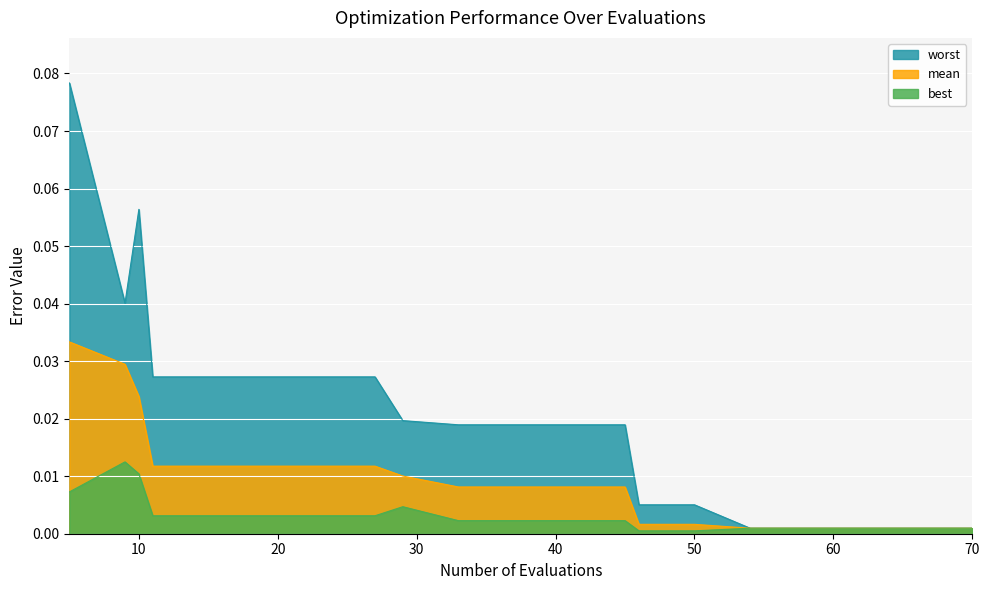

The best series shows 0.0 at 27. True or false?

False